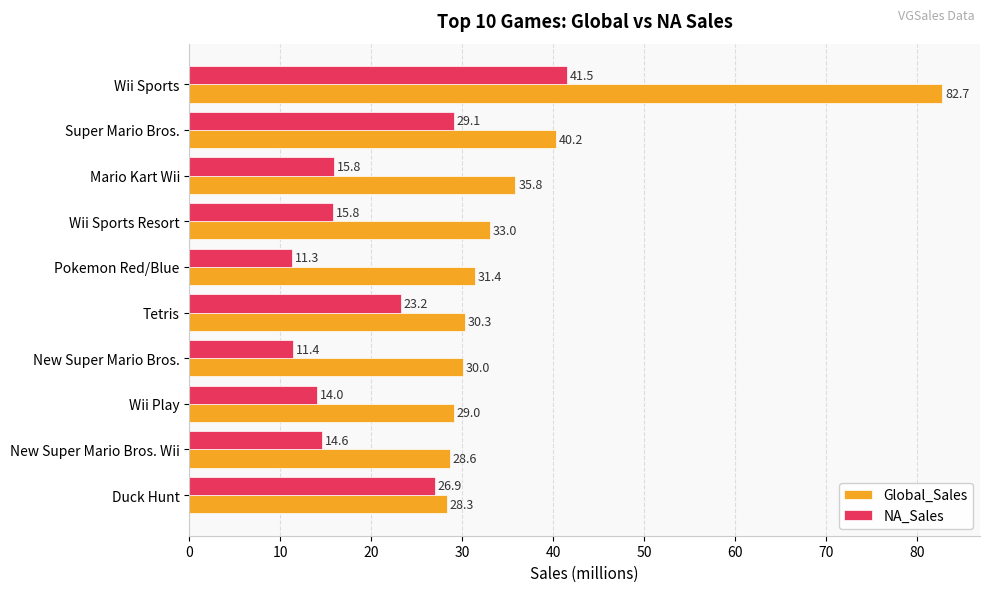

What is the sum of all Global_Sales values?

369.4